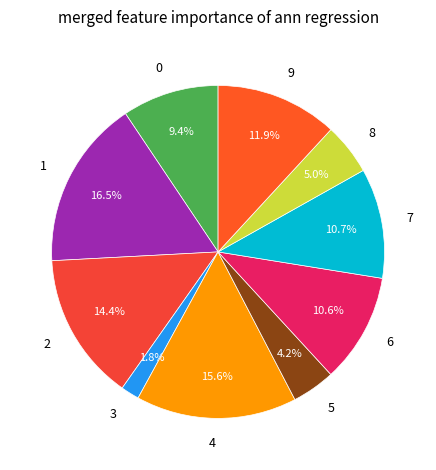

The 2 slice represents 14% of the pie. True or false?

True